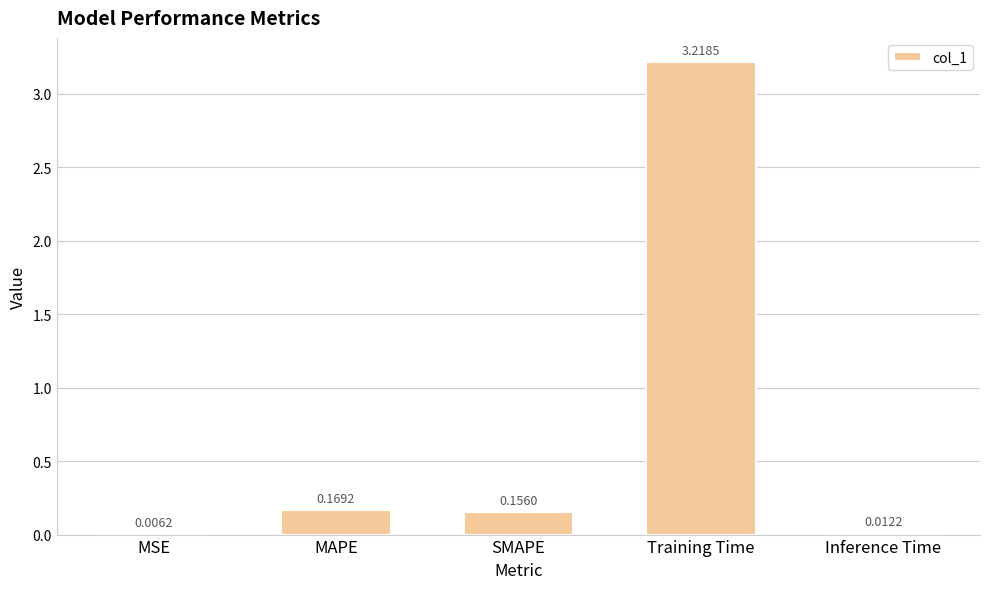

At which category does the chart reach its peak across all series?

Training Time